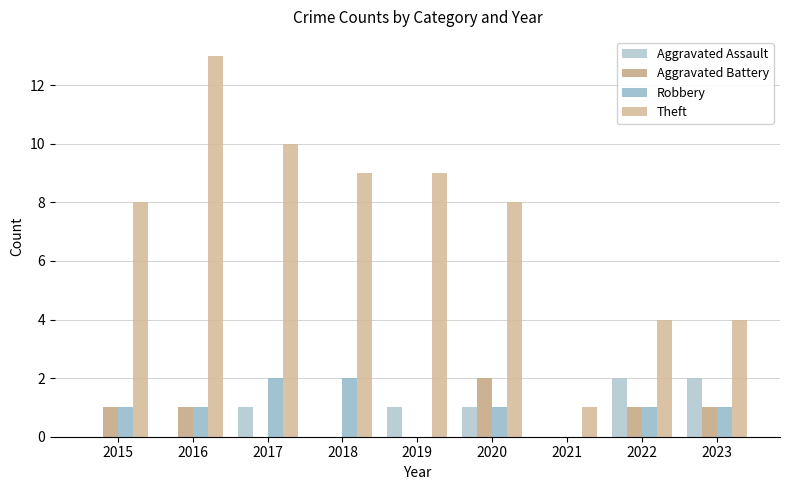

Rank the categories by Theft value from lowest to highest.

2021, 2022, 2023, 2015, 2020, 2018, 2019, 2017, 2016